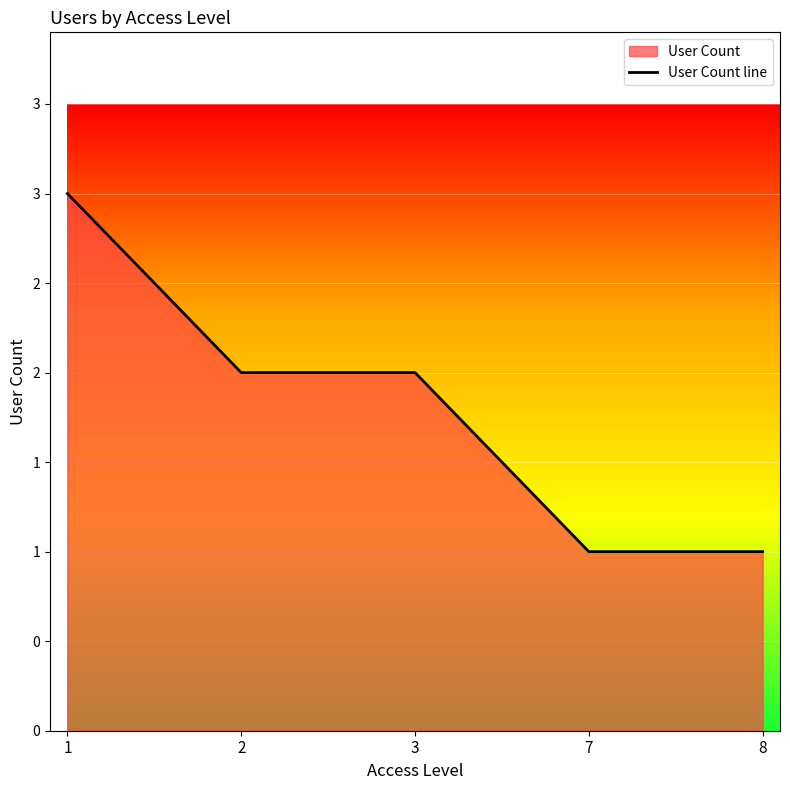

What is the change in value from 1 to 2?

-1